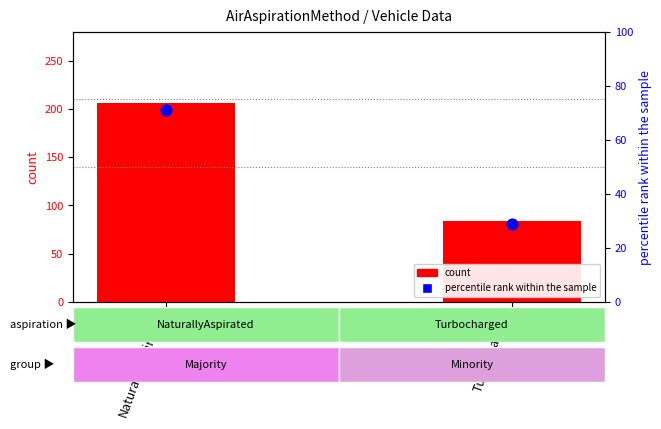

Which series reaches the minimum Y coordinate?

percentile rank within the sample